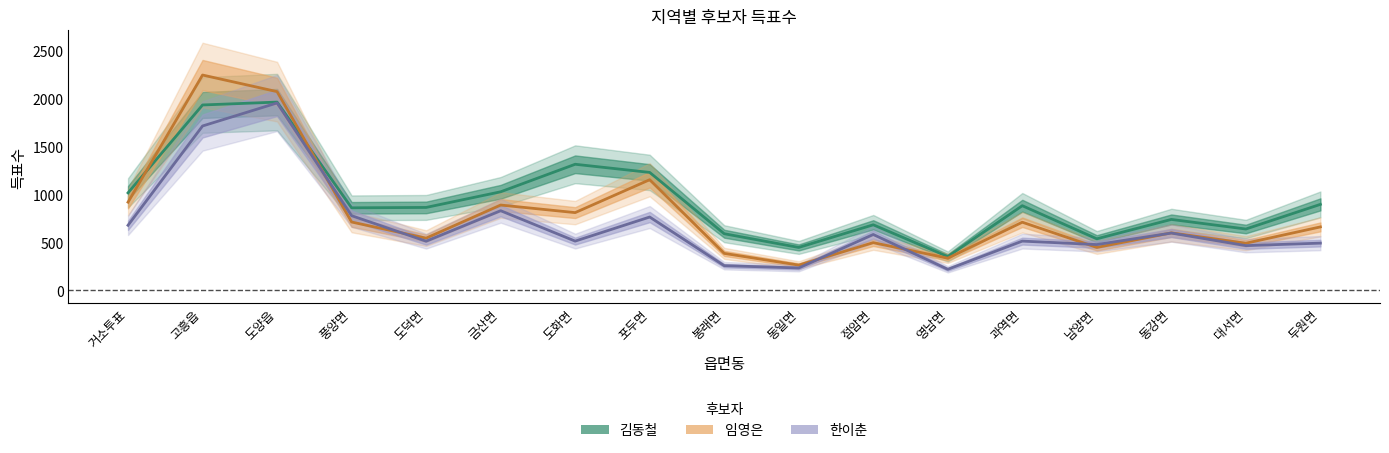

What is the greatest value displayed?

2245